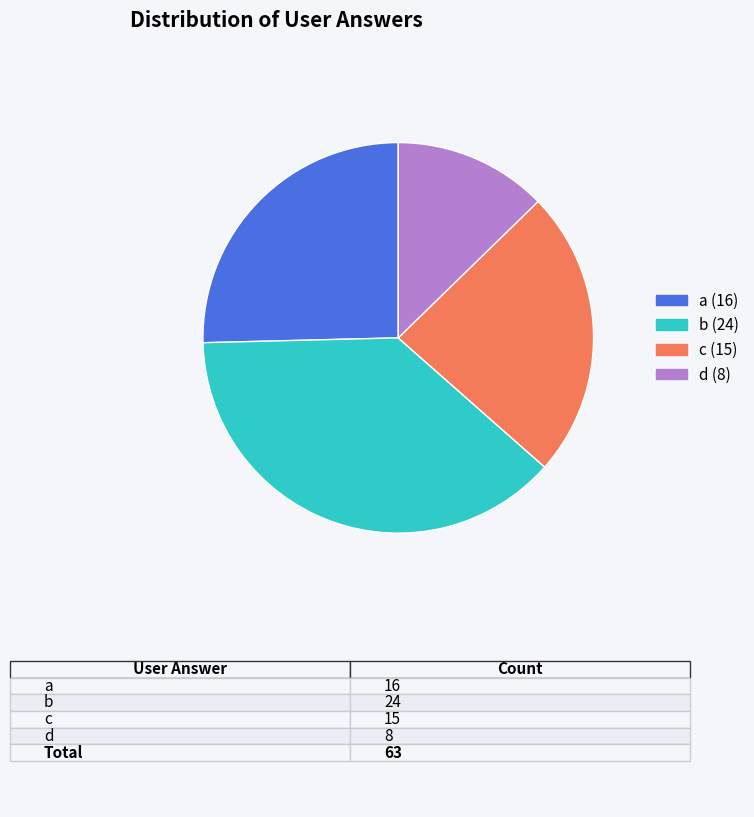

Is there any slice that represents more than half of the pie?

No